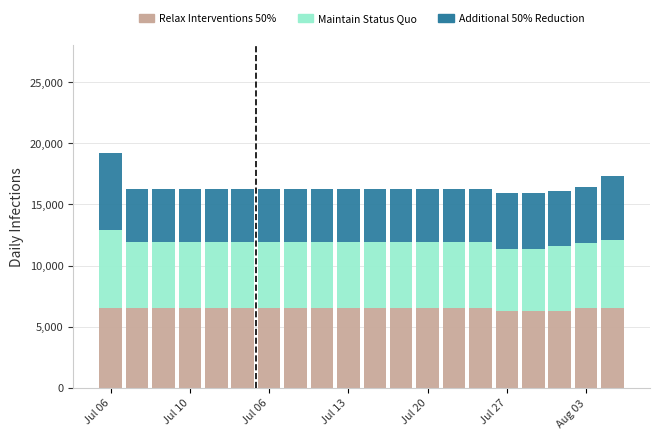

What are all the series names shown in the legend?

Relax Interventions 50%, Maintain Status Quo, Additional 50% Reduction